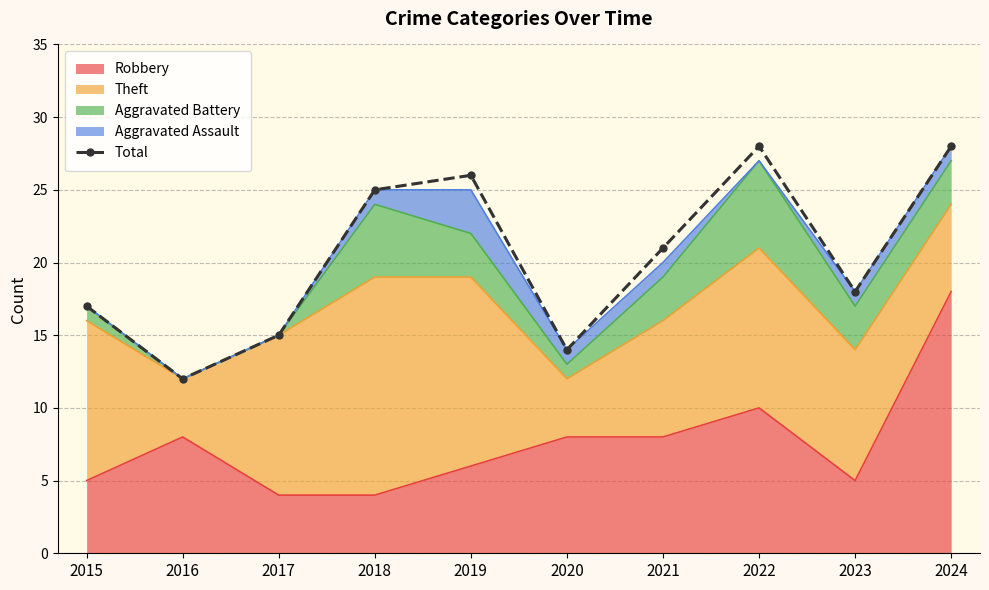

Approximately how many times larger is the value at 2023 compared to 2020?

1.3